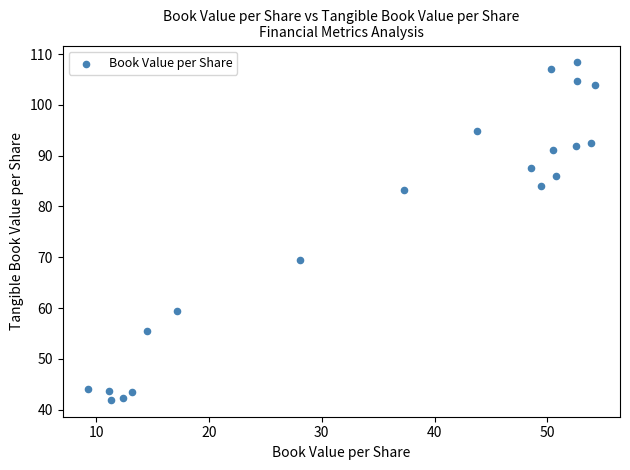

What is the range of Y values (max minus min)?

66.5